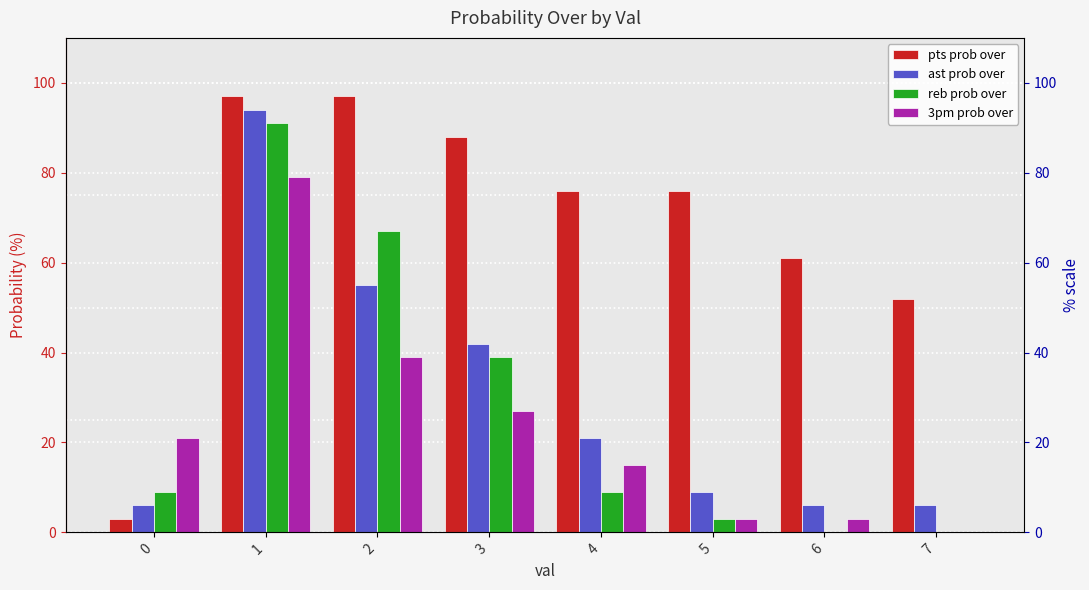

At which label is ast prob over closest to 50?

2